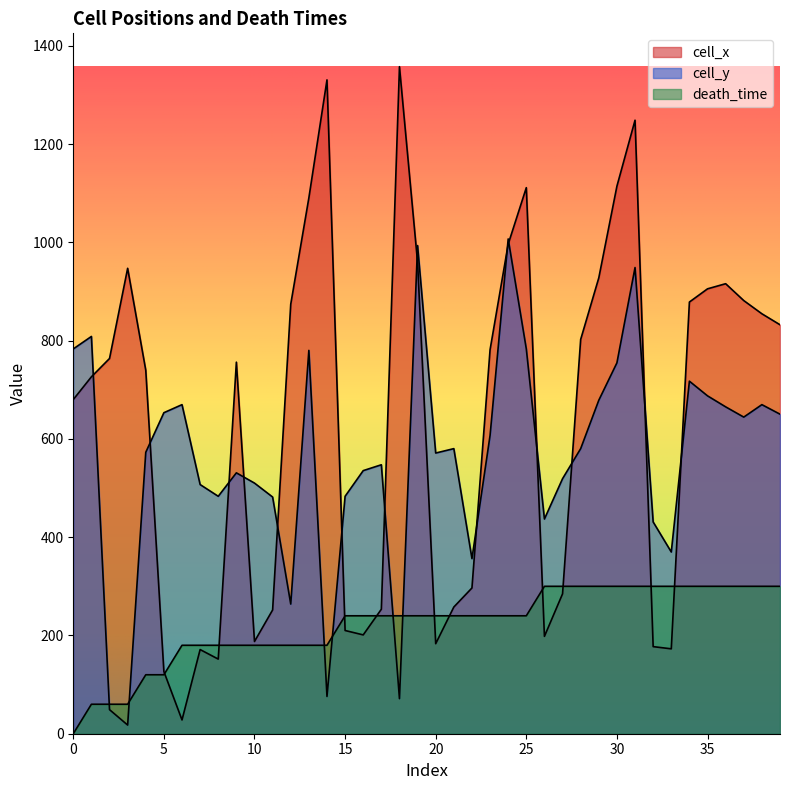

Reading left to right, what are all the values shown in this chart?

cell_x: 680.1	726.3	763.6	947.2	739.8	126.5	28.0	171.3	151.9	756.2	187.7	251.8	874.1	1090.4	1330.7	210.1	201.1	253.3	1357.5	959.1	183.2	257.8	296.6	781.5	996.4	1111.3	198.1	284.7	802.4	927.8	1114.3	1248.6	177.2	172.8	878.5	905.4	915.8	881.5	854.7	832.3
cell_y: 783.1	808.5	49.0	17.7	572.7	653.3	669.7	507.1	483.2	530.9	510.1	481.7	263.9	780.1	75.8	483.2	535.4	547.4	71.4	993.5	571.2	580.2	356.4	607.0	1006.9	783.1	436.9	519.0	580.2	678.7	754.8	948.7	431.0	369.8	717.5	687.6	665.2	644.4	669.7	650.3
death_time: 0.0	60.0	60.0	60.0	120.0	120.0	180.0	180.0	180.0	180.0	180.0	180.0	180.0	180.0	180.0	240.0	240.0	240.0	240.0	240.0	240.0	240.0	240.0	240.0	240.0	240.0	300.0	300.0	300.0	300.0	300.0	300.0	300.0	300.0	300.0	300.0	300.0	300.0	300.0	300.0